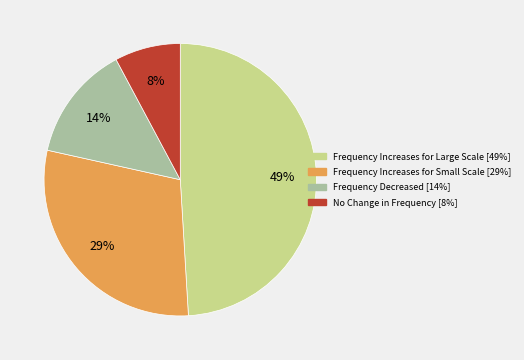

Which slice is the smallest?

No Change in Frequency